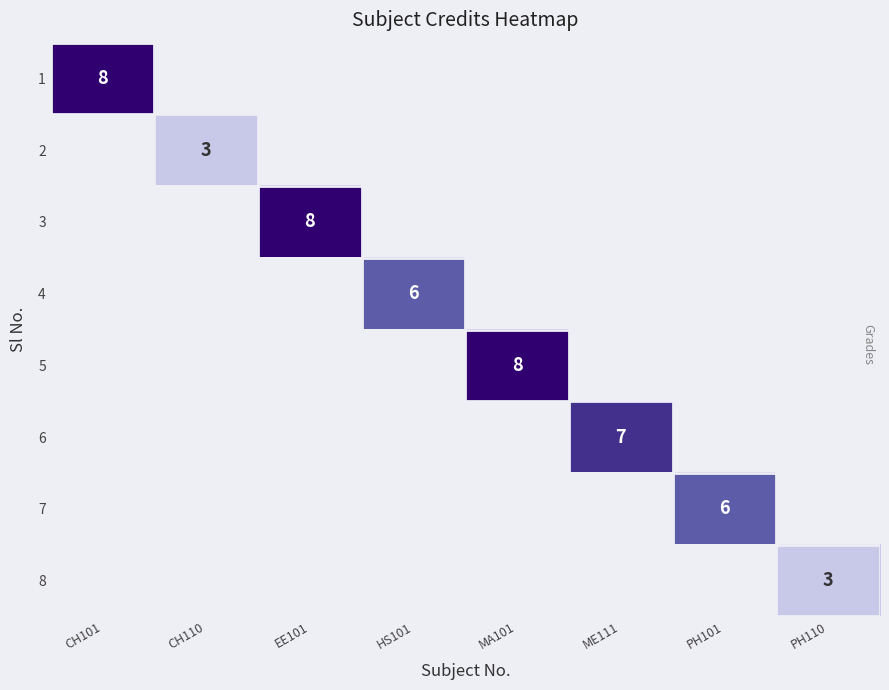

True or false: 4 has a value of 10 at HS101.

False